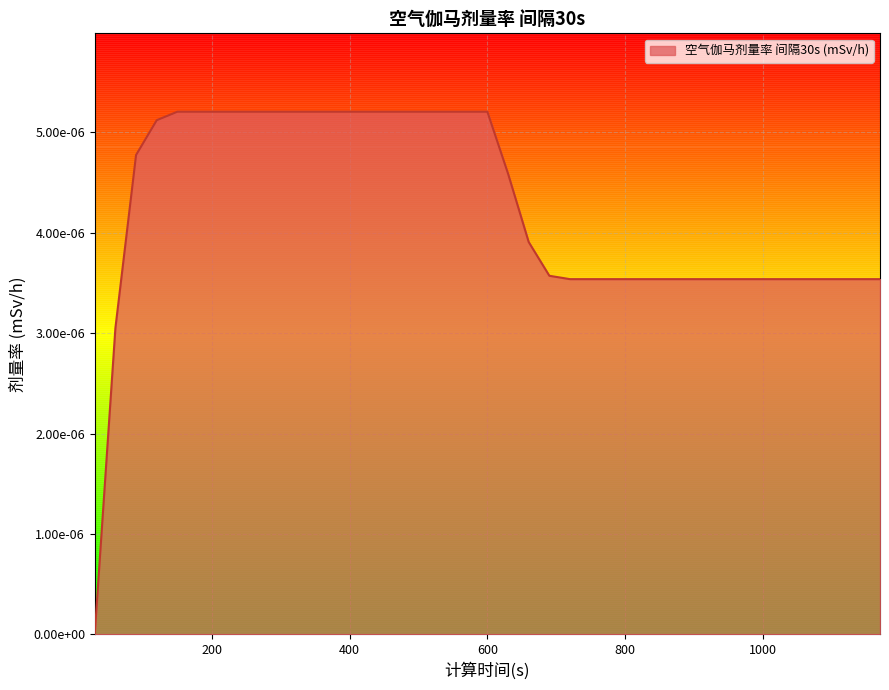

Does the chart have visible grid lines?

Yes